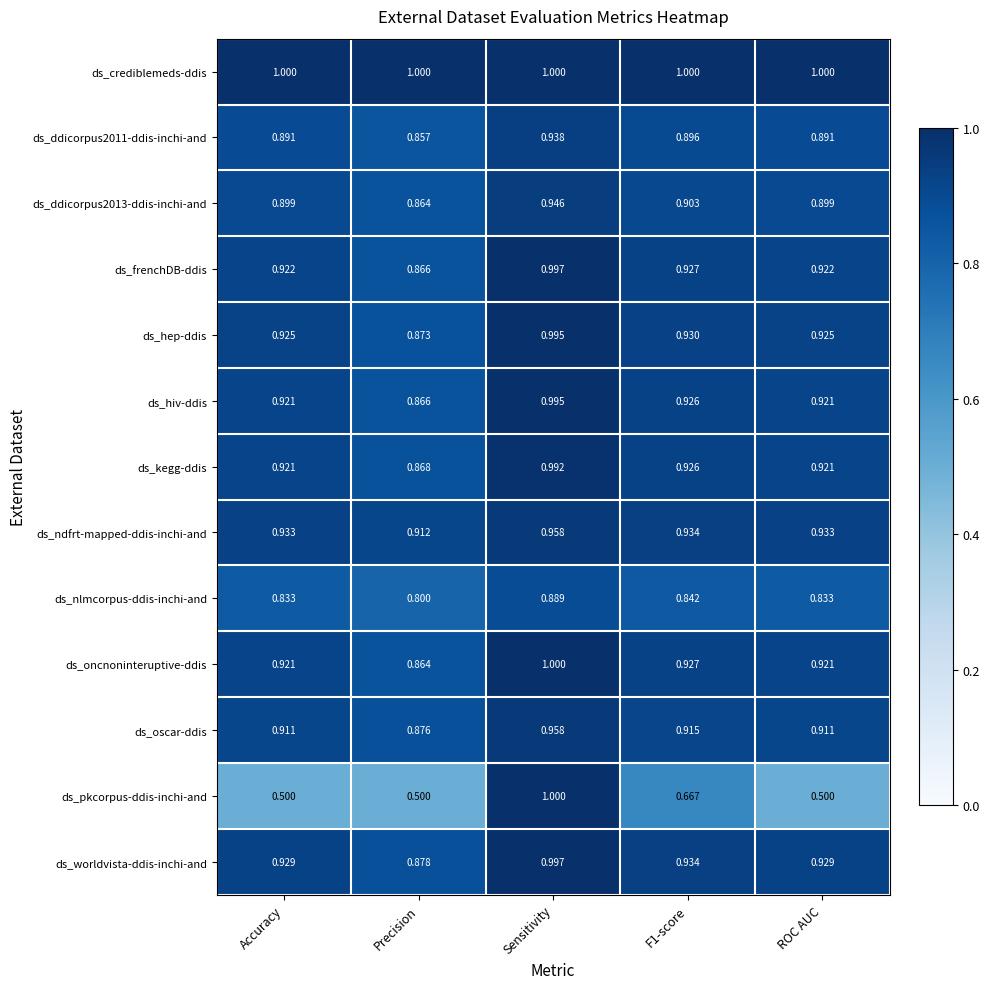

Which category has the highest value in the ds_kegg-ddis series?

Sensitivity